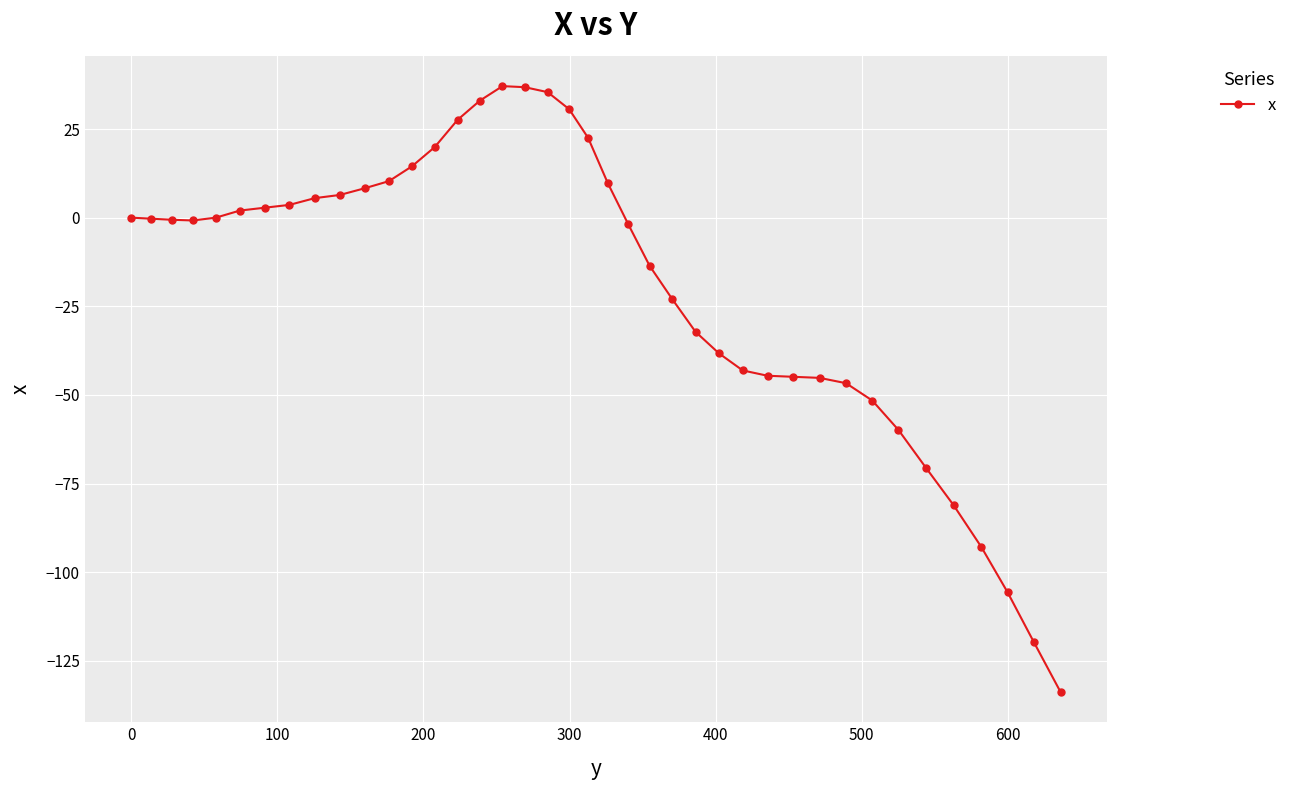

Does the chart display data point markers on the line(s)?

Yes